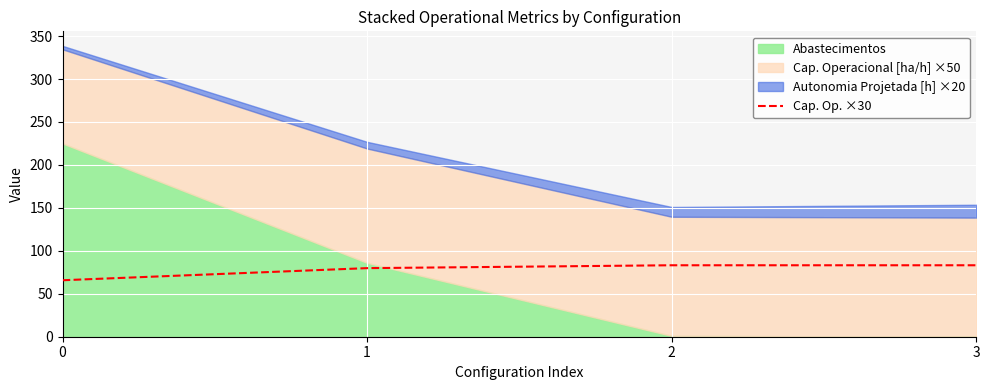

Where is the first local maximum?

2